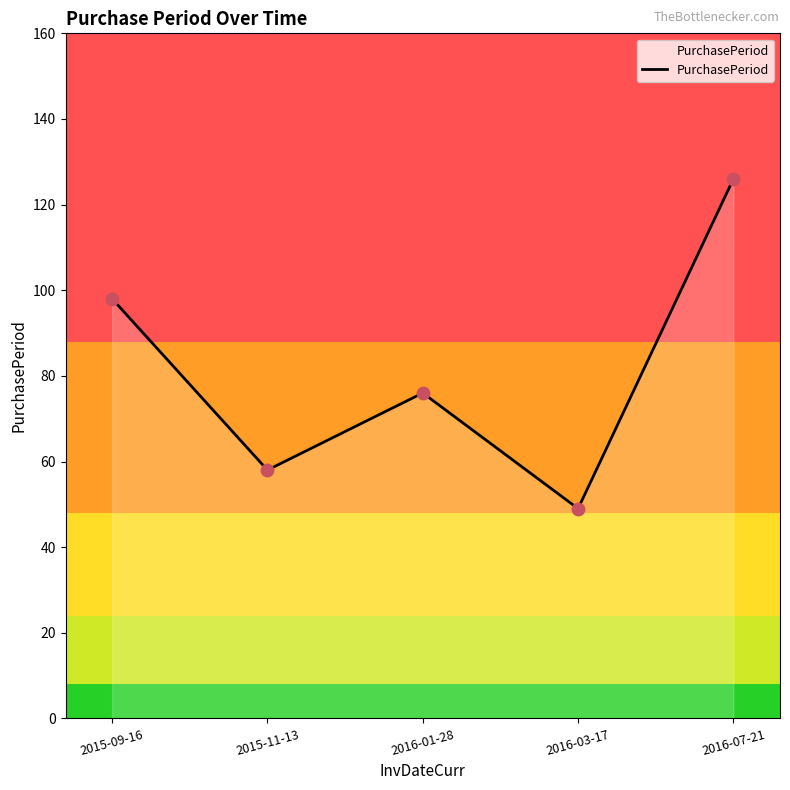

Between 2016-03-17 and 2016-07-21, which is larger?

2016-07-21